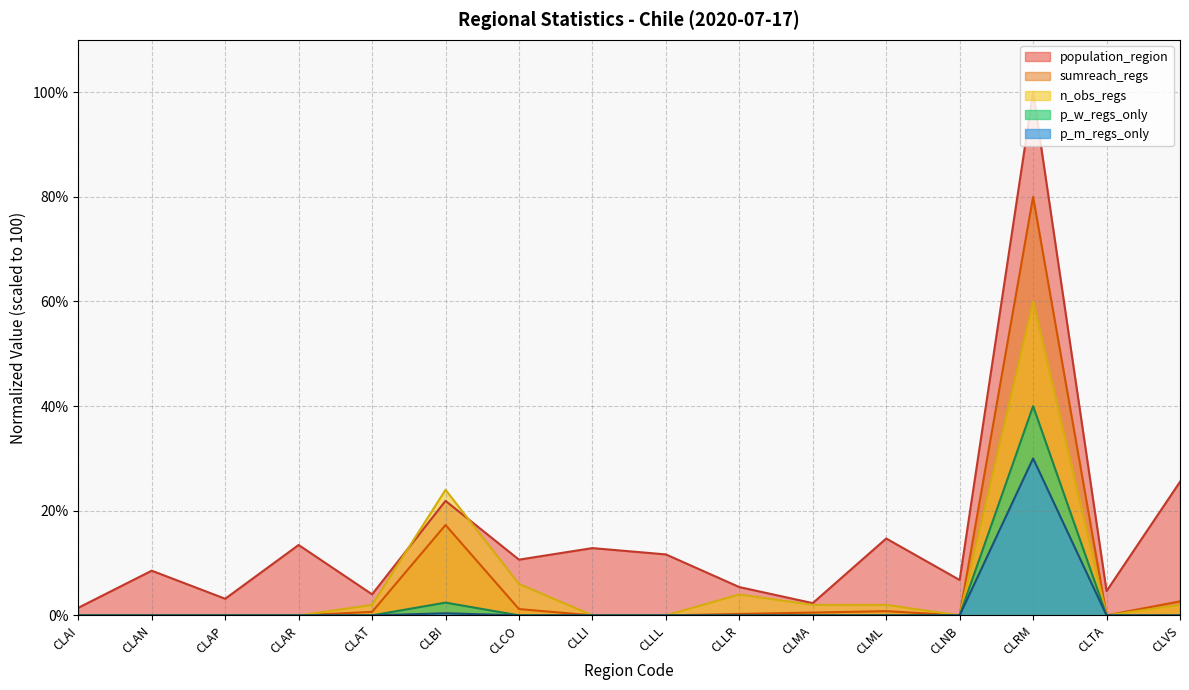

What is the difference between the highest and lowest values at CLAN?

8.5